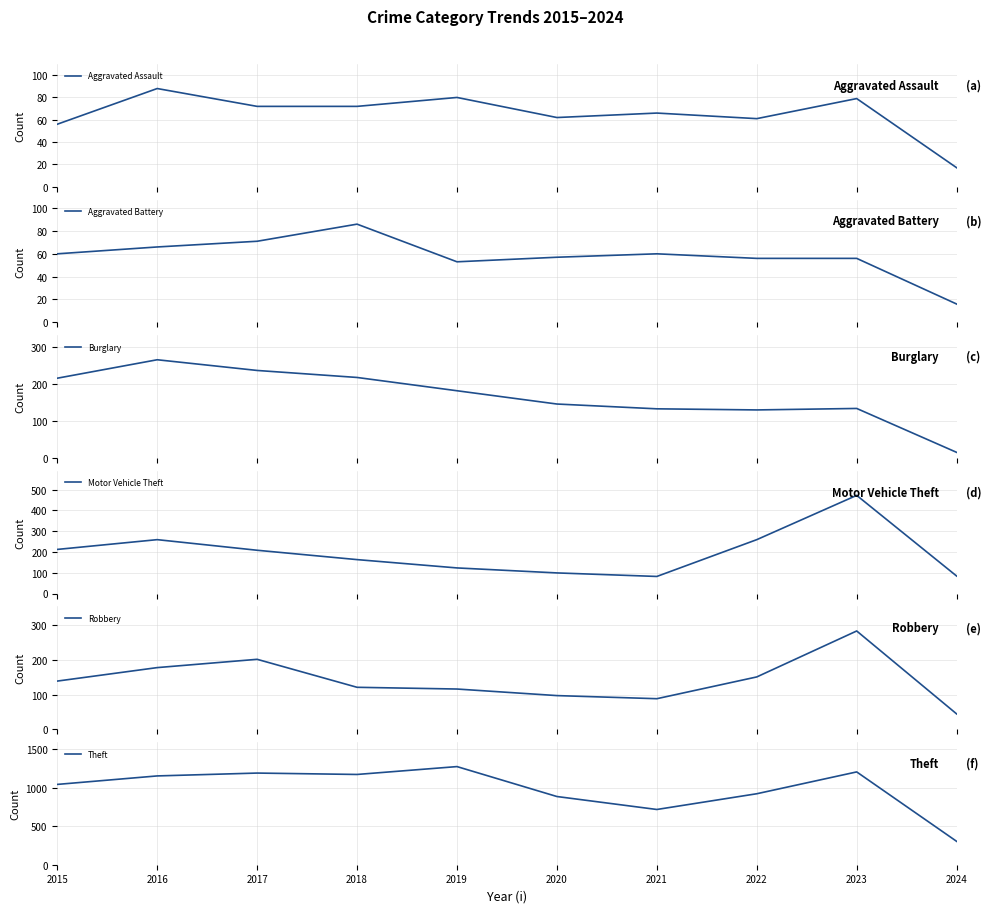

Which category has the highest value in the Burglary series?

2016